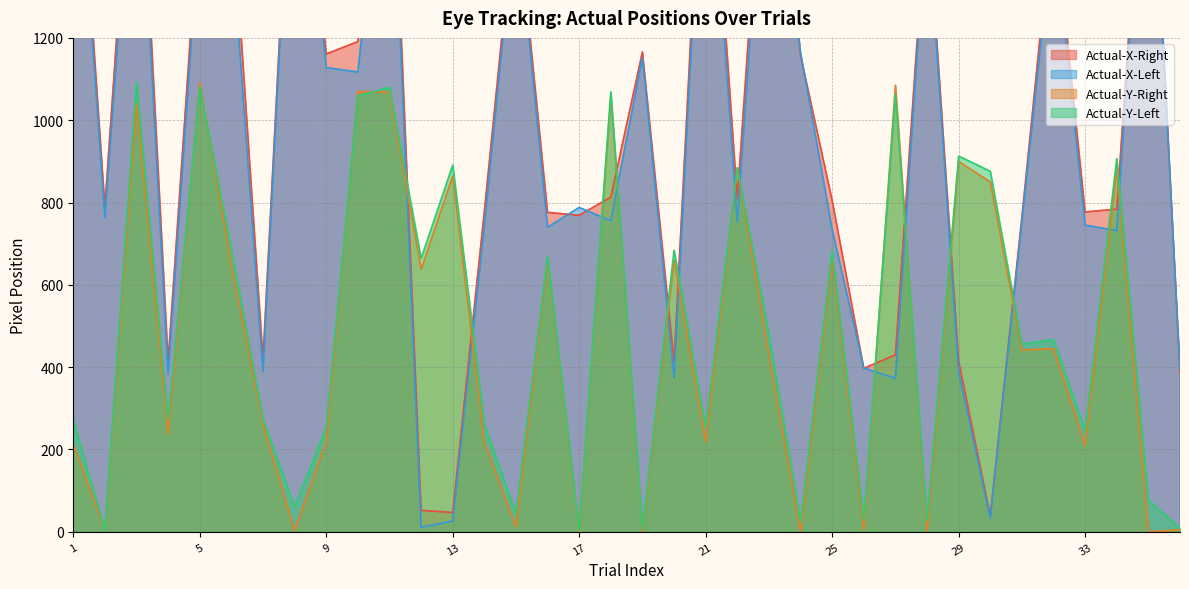

Reading left to right, extract all data points from this chart.

Actual-X-Right: 1910	790	1895	414	1534	1555	420	1909	1161	1191	1889	52	47	778	1546	776	769	813	1166	413	1906	810	1918	1158	805	397	430	1542	415	39	764	1526	777	784	1904	387
Actual-X-Left: 1852	763	1808	383	1482	1452	390	1885	1128	1117	1815	11	26	742	1522	740	788	756	1152	374	1847	753	1854	1165	735	398	373	1517	388	33	753	1476	745	732	1875	397
Actual-Y-Right: 213	4	1041	238	1091	649	260	3	220	1070	1068	638	865	217	12	659	0	1061	0	660	218	884	430	0	664	4	1085	0	900	850	442	445	210	882	0	5
Actual-Y-Left: 271	4	1092	272	1081	686	273	61	253	1059	1080	664	891	261	44	669	5	1069	7	684	255	885	478	25	683	28	1063	27	913	876	456	467	246	907	77	9